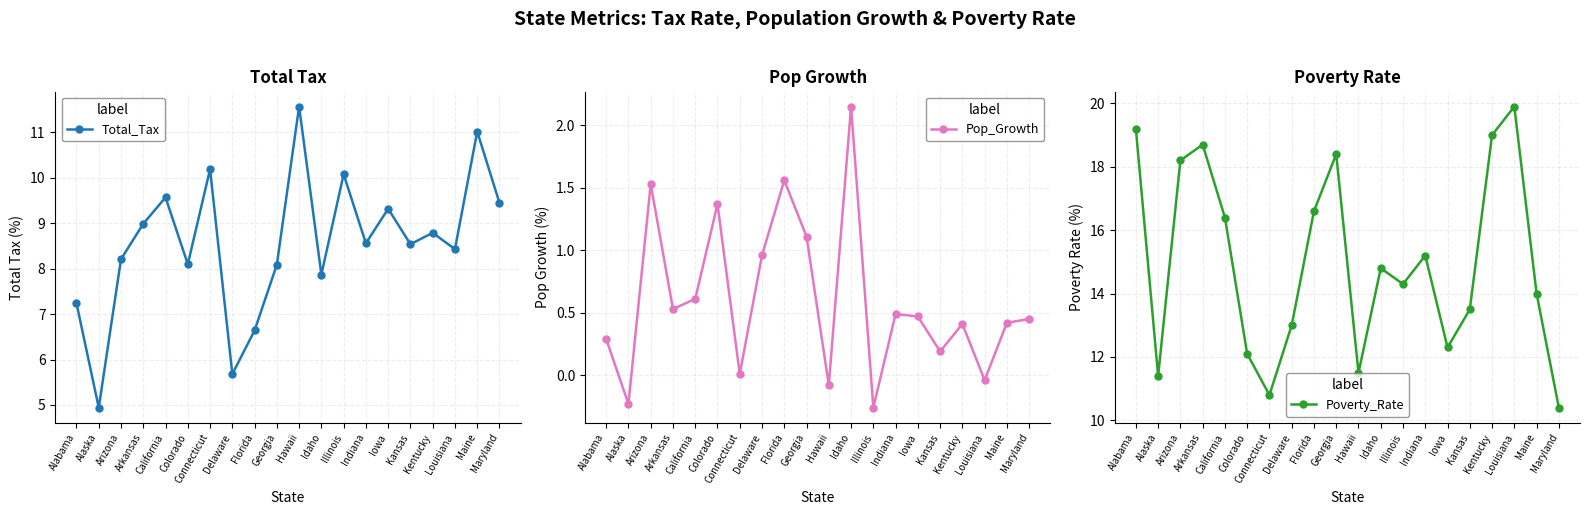

True or false: Pop_Growth and Total_Tax cross at least once.

False